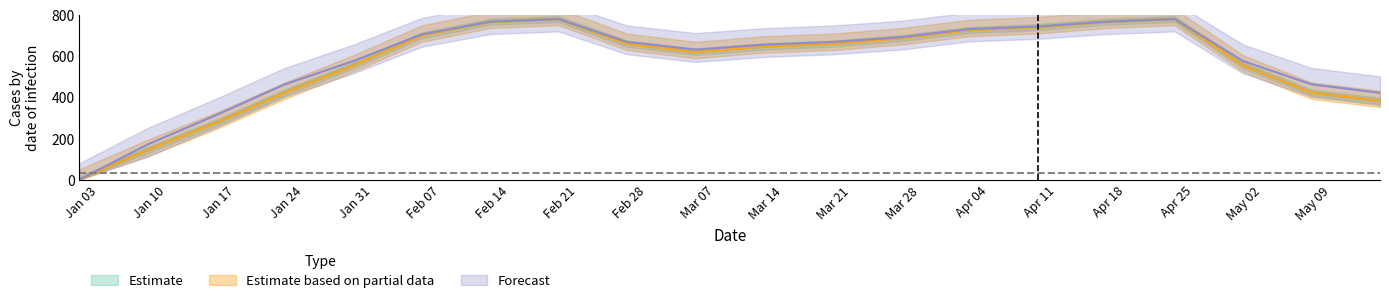

How many lines are shown in the chart?

3